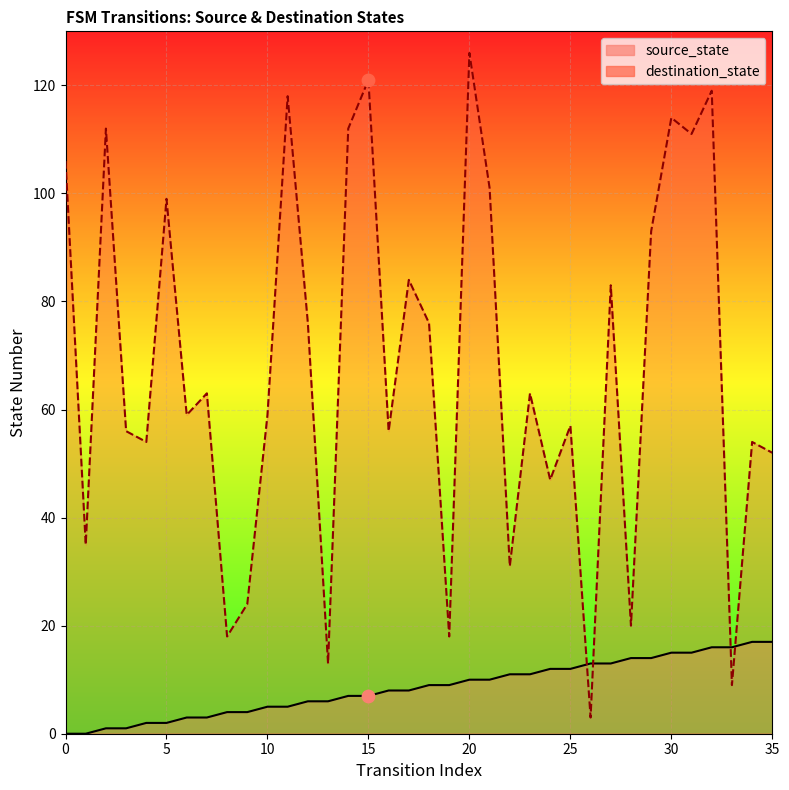

Which series contains the highest Y value?

destination_state